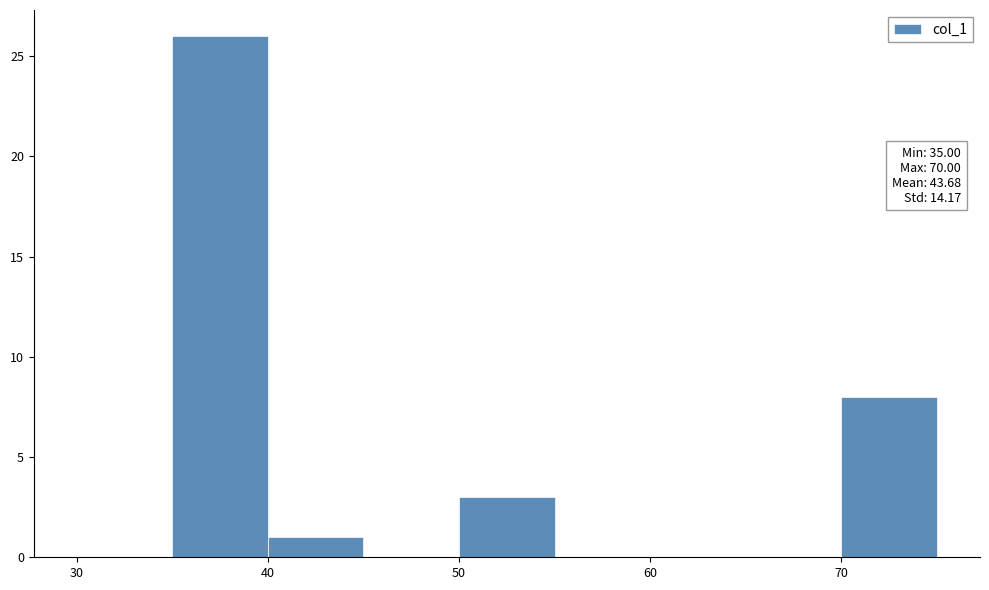

Over which range of the x-axis is the bar tallest?

35 to 40